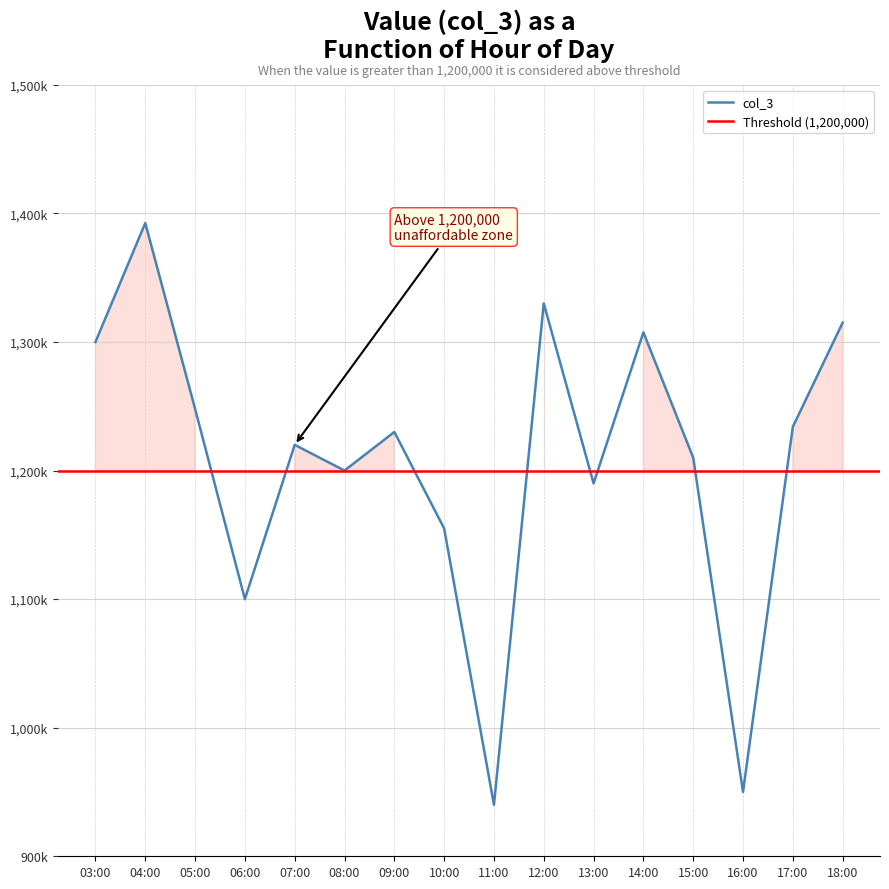

The chart shows a value of 555486 at 18:00. True or false?

False